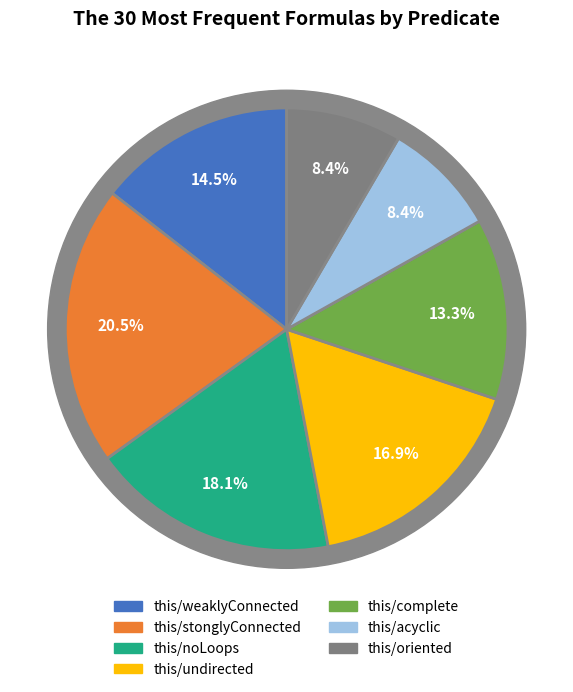

What portion of the pie excludes this/complete?

86.7%